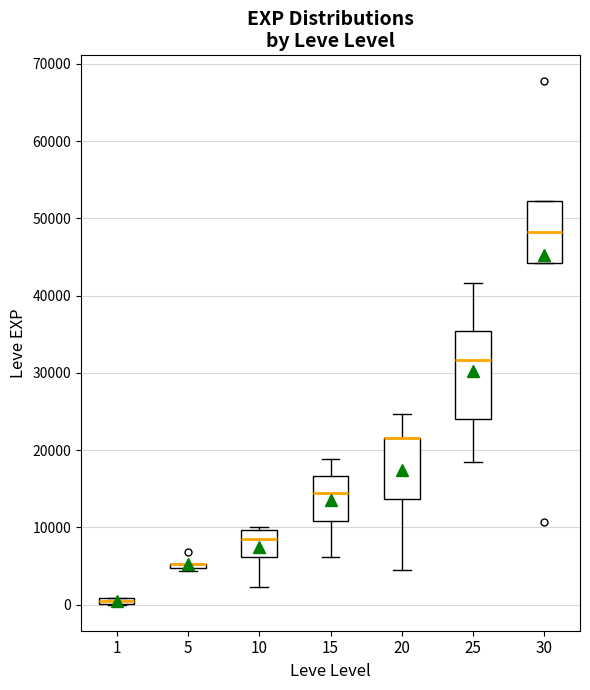

Comparing the boxes themselves (not the whiskers), which one is the tallest?

25